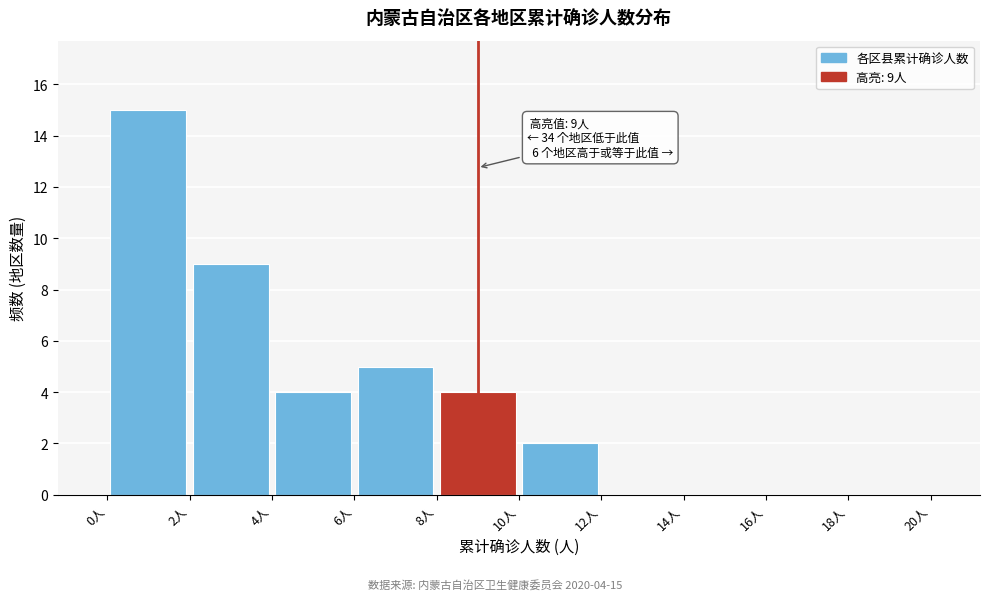

Over which range of the x-axis is the bar tallest?

0 to 2